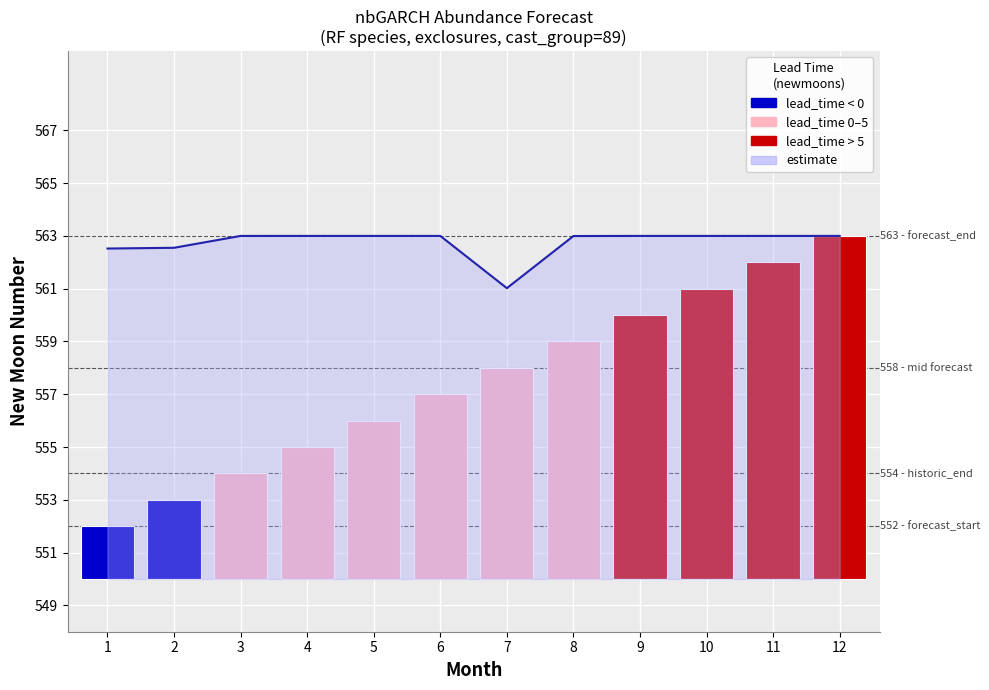

Reading left to right, list all the values displayed in this chart.

1=562.5	2=562.5	3=563.0	4=563.0	5=563.0	6=563.0	7=561.0	8=563.0	9=563.0	10=563.0	11=563.0	12=563.0